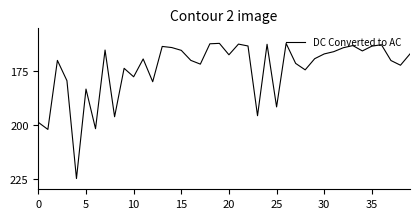

What is the maximum value shown in the chart?

225.0